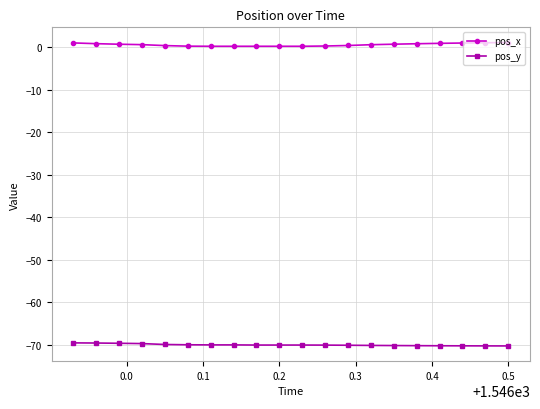

List the series in order of their overall mean, highest first.

pos_x, pos_y